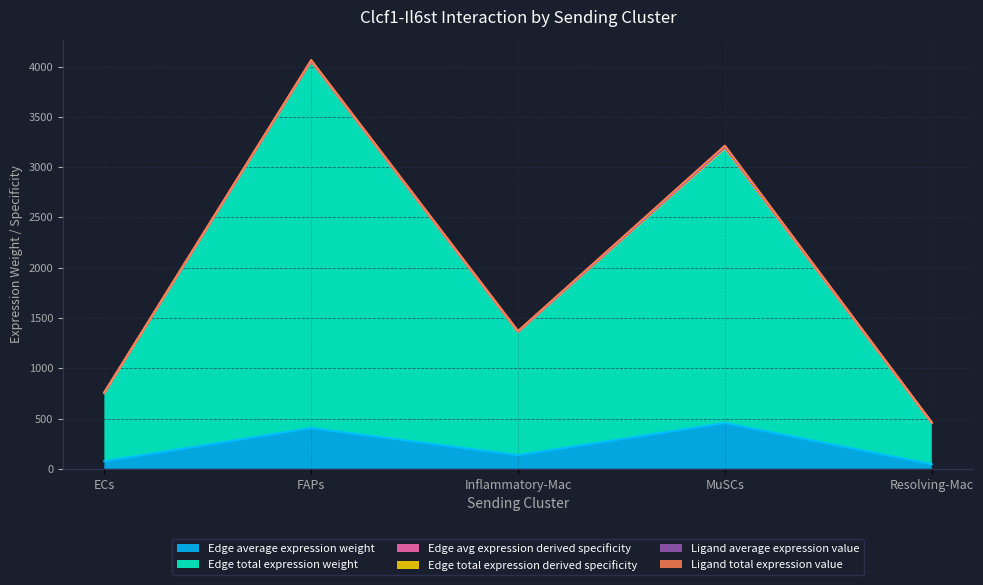

At which label is Edge total expression derived specificity closest to 2254?

Inflammatory-Mac